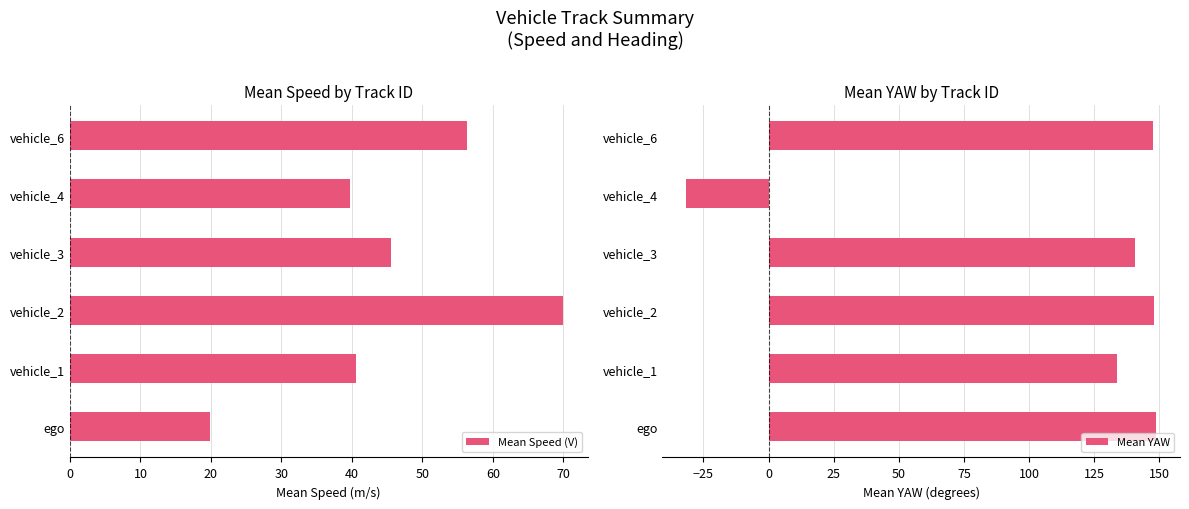

What is the difference between the maximum and second lowest values in the Mean Speed (V) series?

30.2